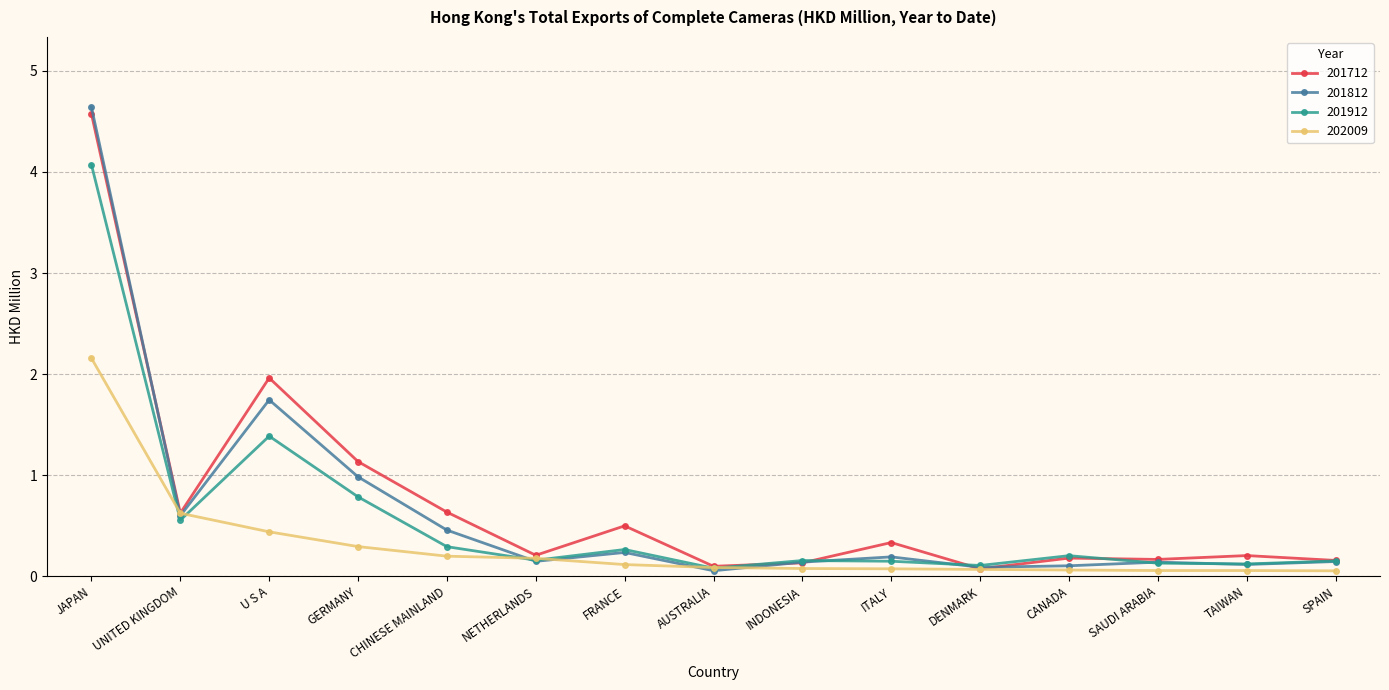

Which series has the largest total across all categories?

201712